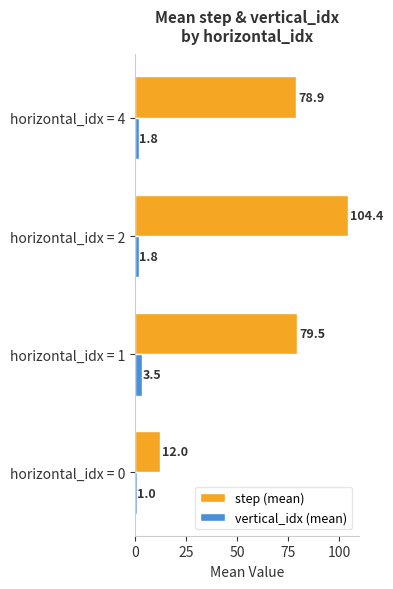

What is the difference between the vertical_idx (mean) values at horizontal_idx = 1 and horizontal_idx = 2?

1.7